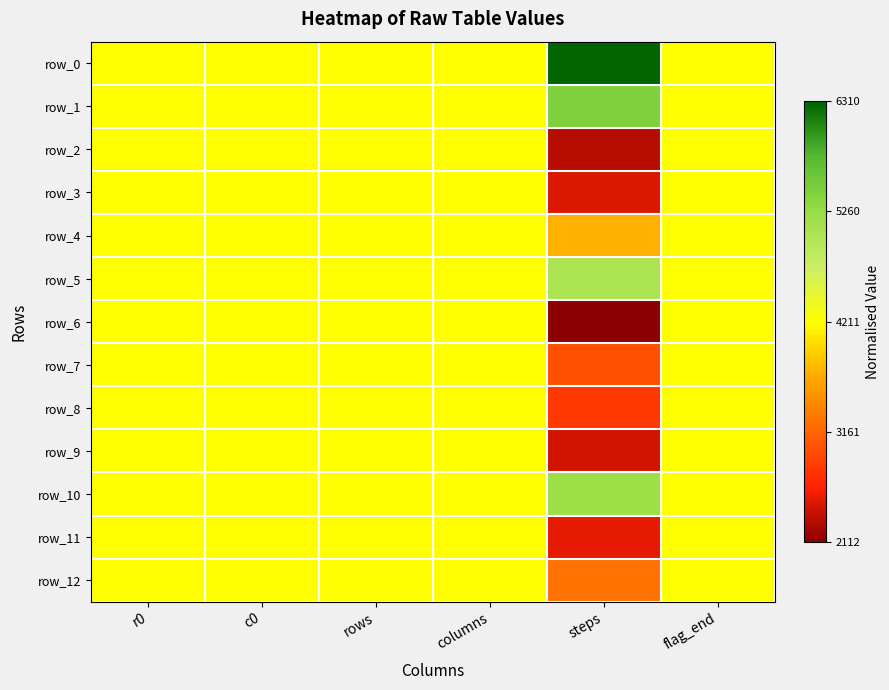

At how many categories does at least one series exceed 0?

6